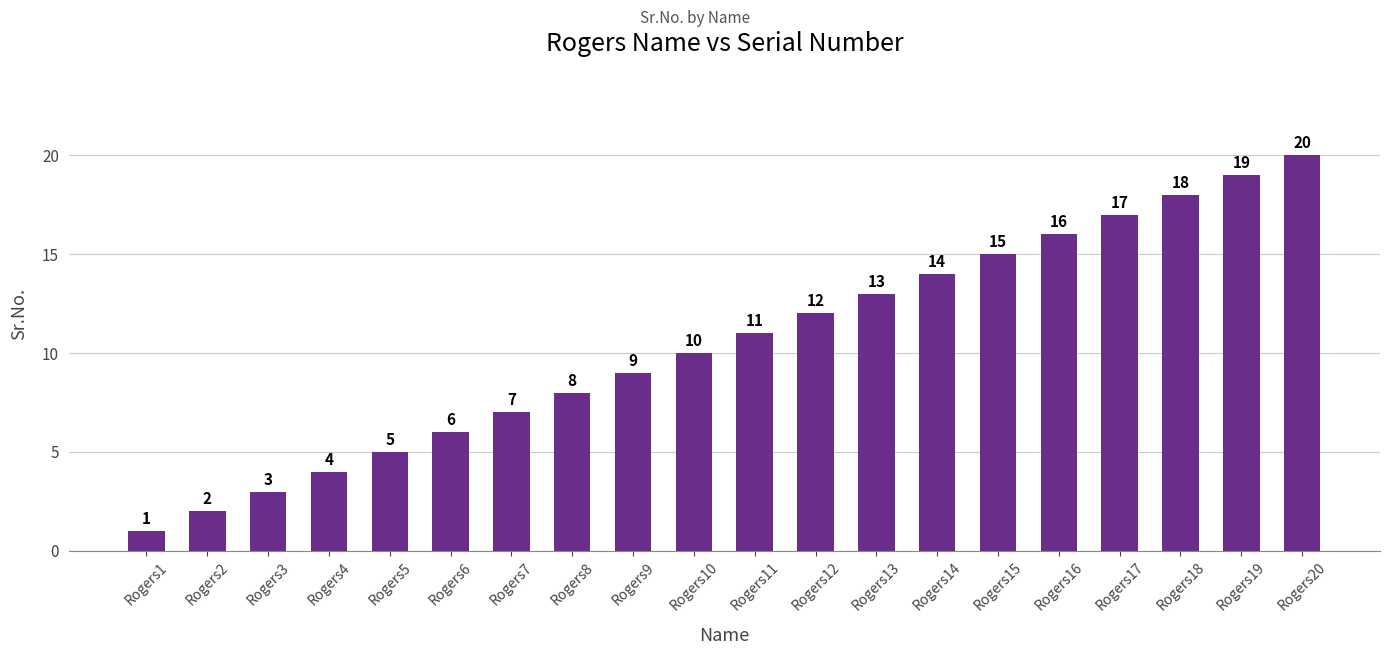

Reading right to left, list all the values displayed in this chart.

20	19	18	17	16	15	14	13	12	11	10	9	8	7	6	5	4	3	2	1